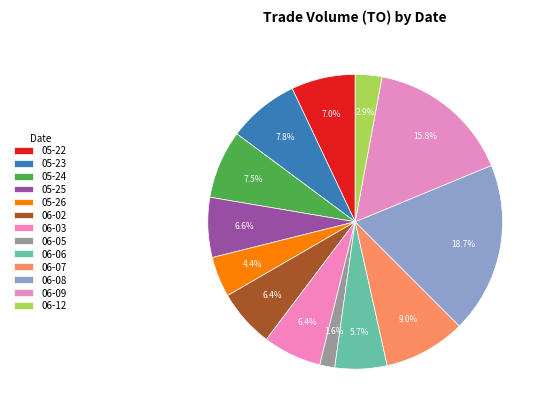

How many segments does this pie chart have?

13